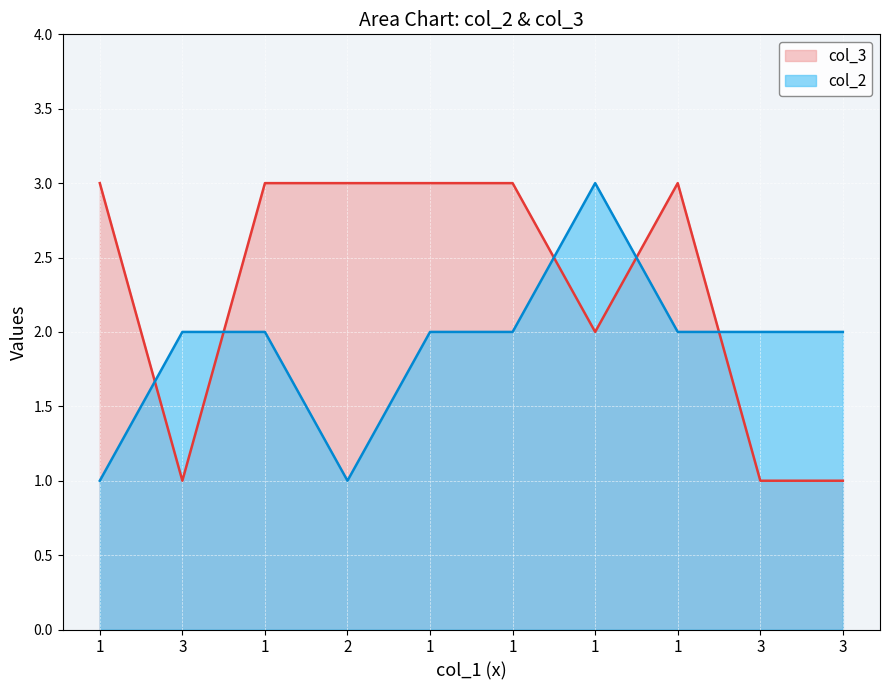

What is the sum of the col_2 values at 1 and 1?

4